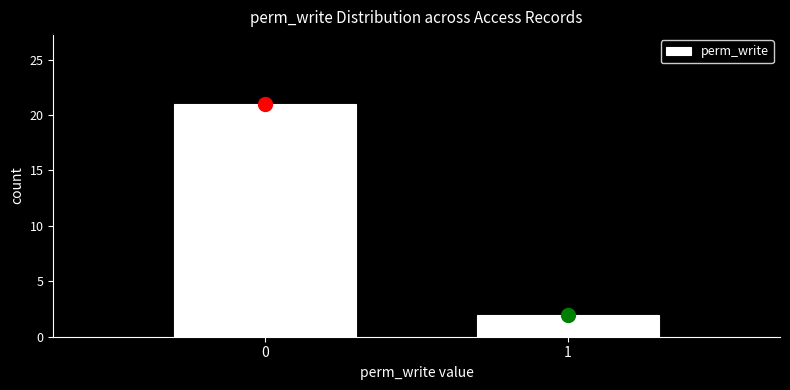

Reading left to right, list all the values displayed in this chart.

21	2